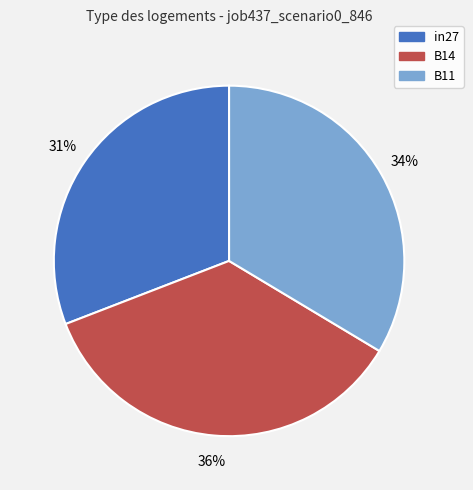

Do B14 and B11 together represent more than half of the pie?

Yes